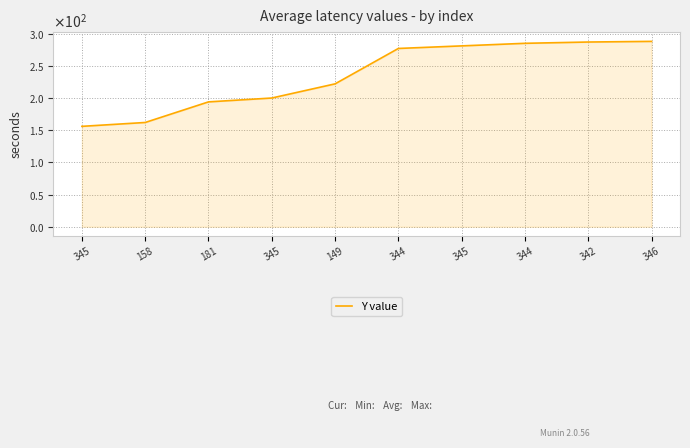

At which label does the data first exceed 277?

345